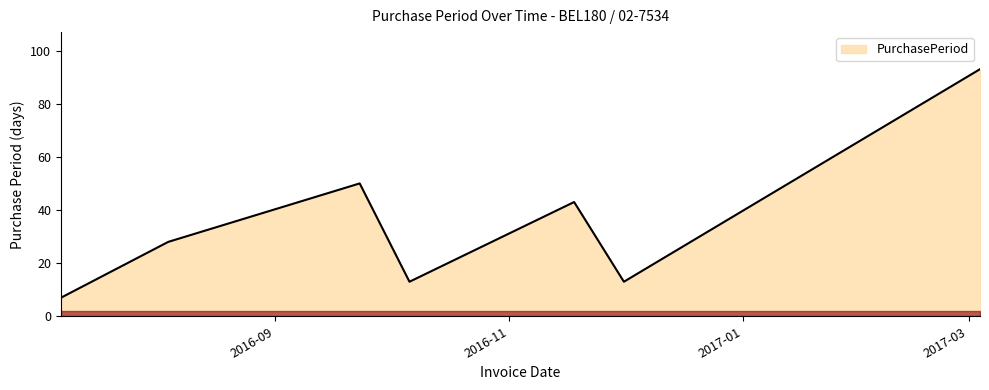

What is the difference between the second highest and second lowest values?

37